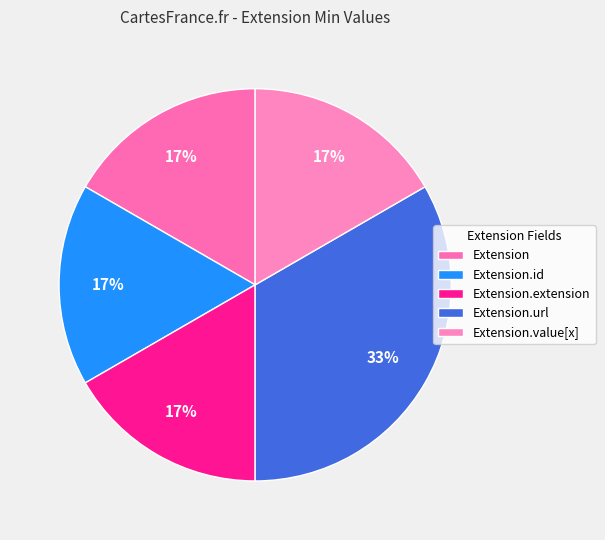

How many slices are in this pie chart?

5